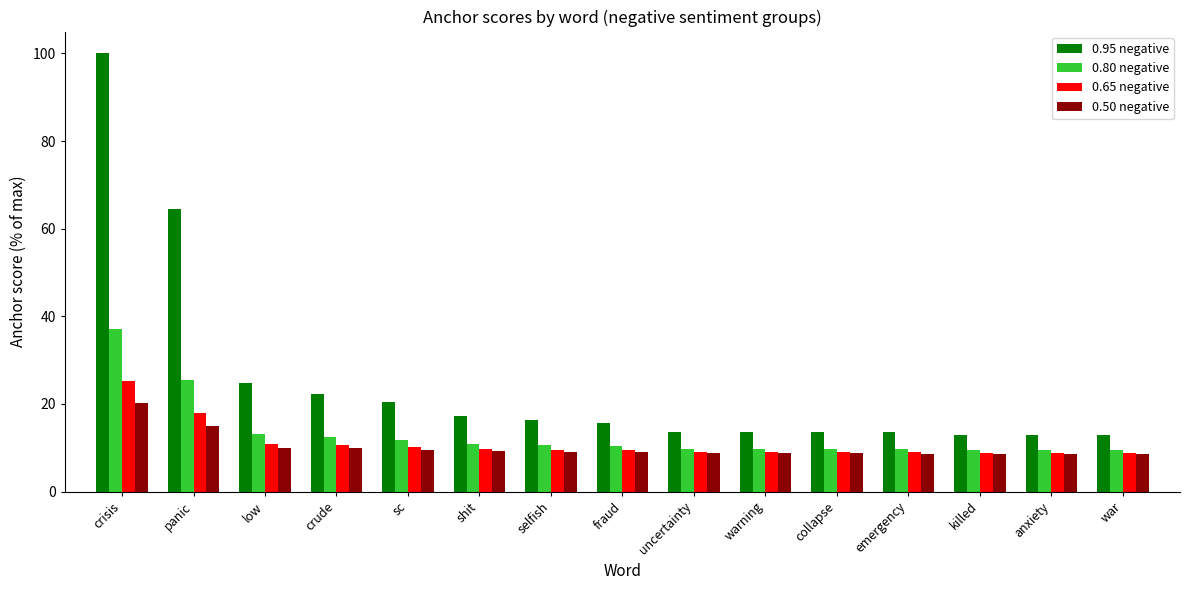

What is the difference between the 0.50 negative values at sc and collapse?

0.7